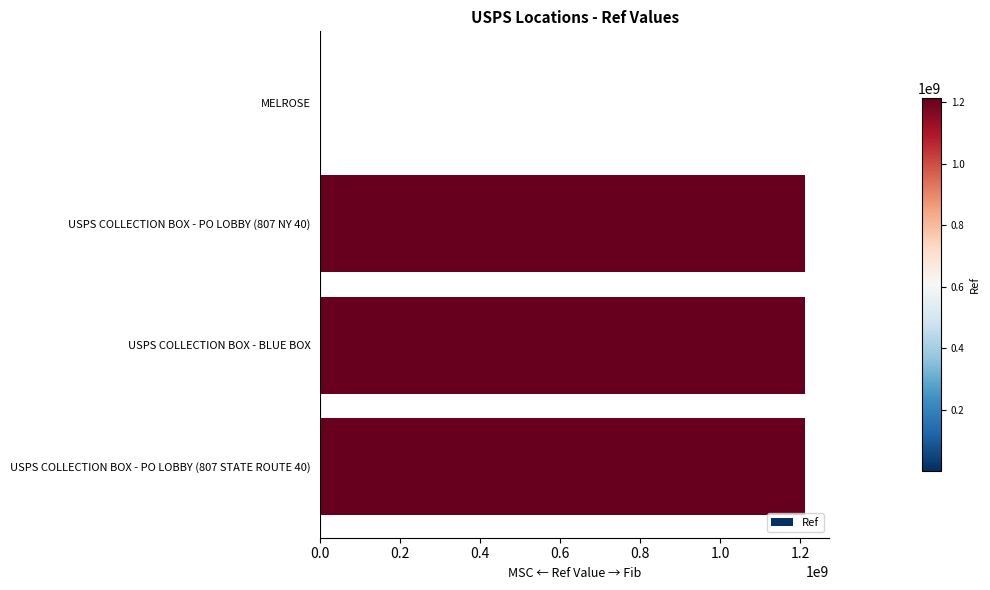

Approximately how many times larger is the value at USPS COLLECTION BOX - PO LOBBY (807 NY 40) compared to USPS COLLECTION BOX - BLUE BOX?

1.0